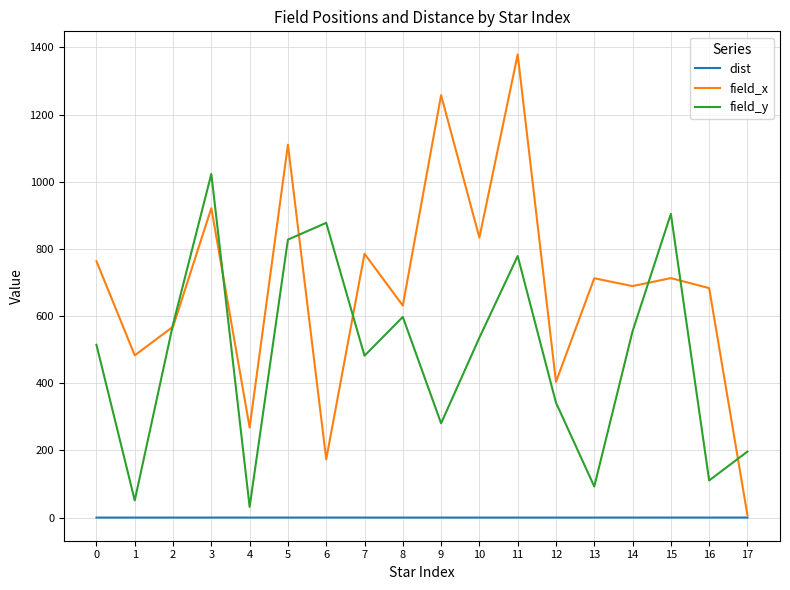

Is it true that field_y equals 172.6 at 9?

False